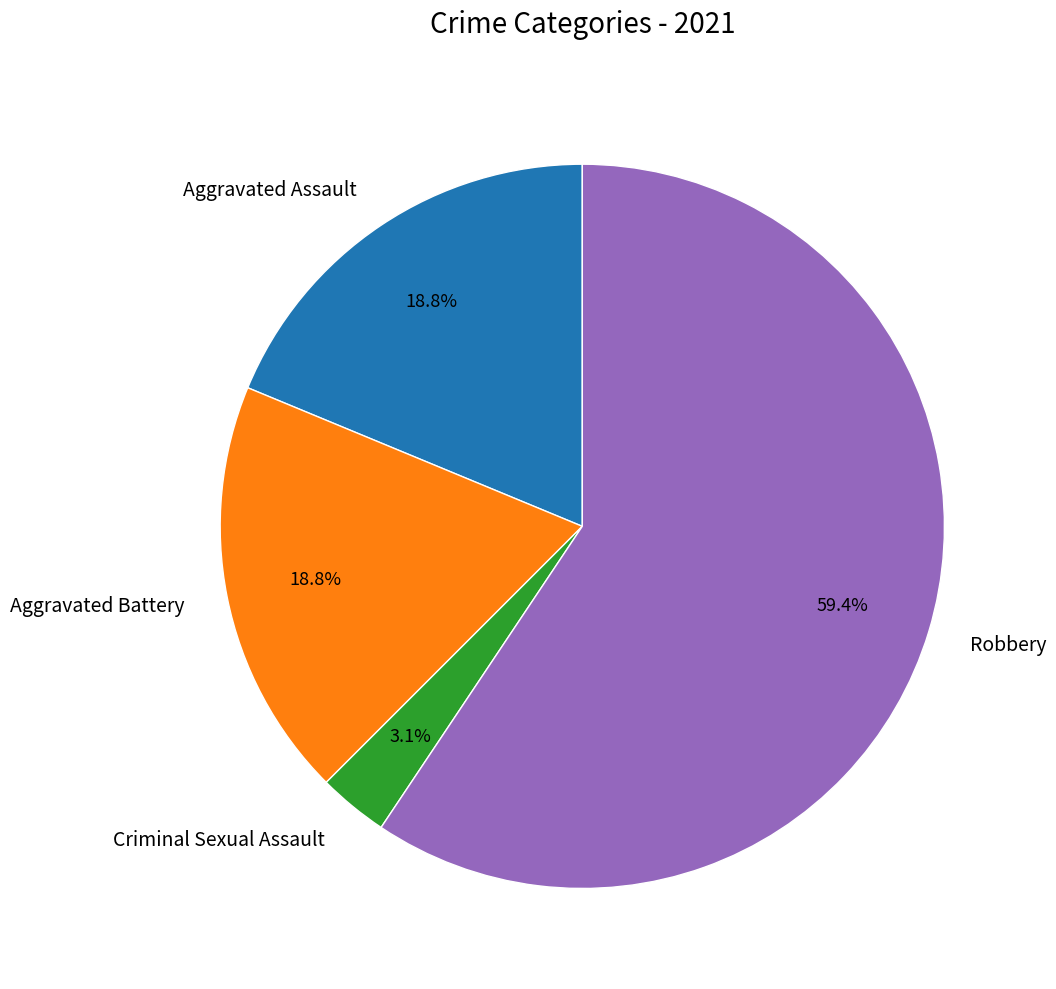

What is the largest slice in the pie chart?

Robbery